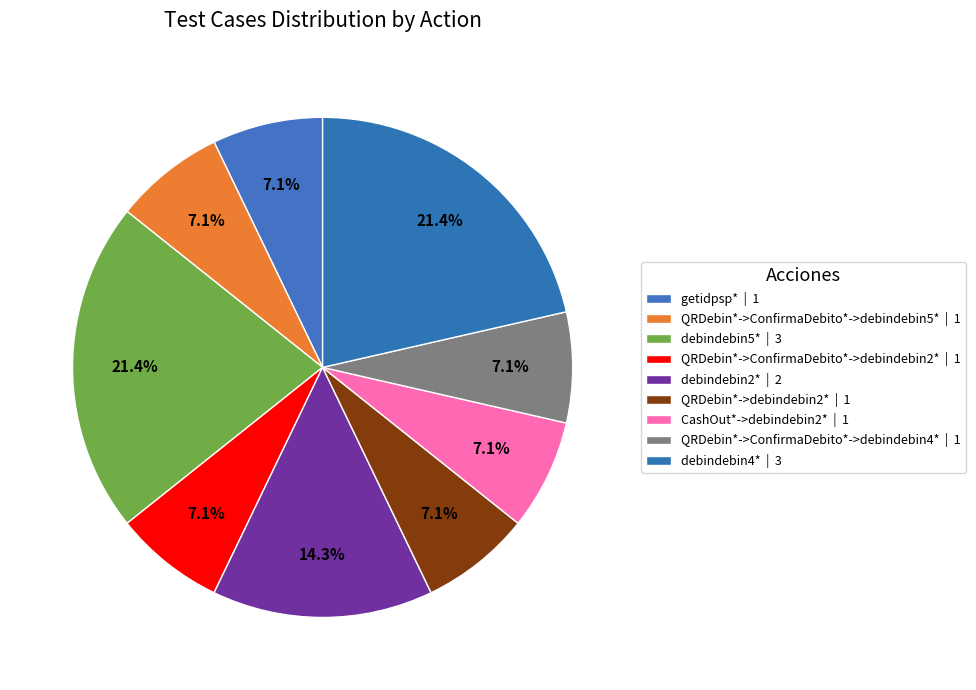

Is QRDebin*->ConfirmaDebito*->debindebin5* the majority of the pie?

No